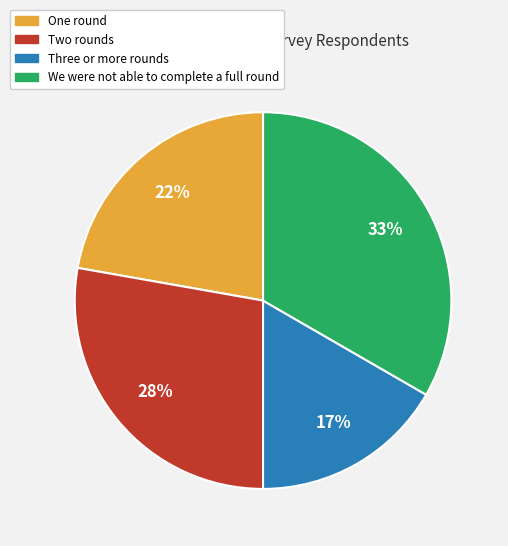

Between We were not able to complete a full round and Two rounds, which is larger?

We were not able to complete a full round